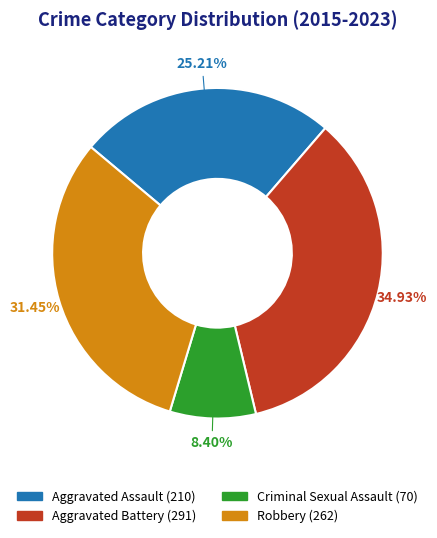

How many slices are in this pie chart?

4